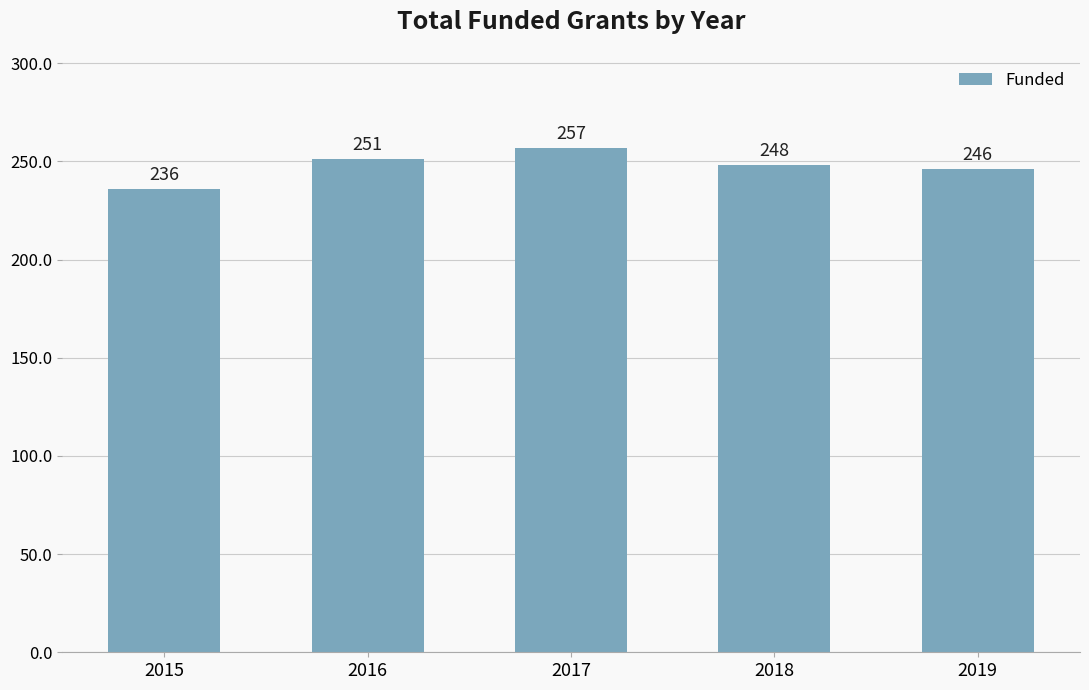

What is the value of the 5th bar from the left?

246